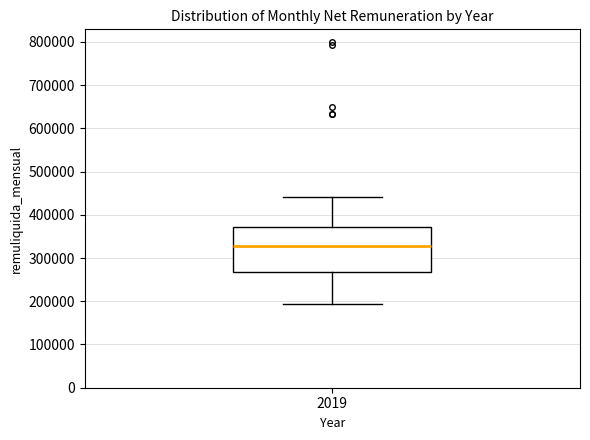

Transcribe this box plot: give where the median line is, the range the box spans, and where the two whiskers end, as read against the y-axis. The values are not printed on the chart, so give them approximately, as read against the axis.

median 330000, box 270000 to 370000, whiskers 190000 to 440000